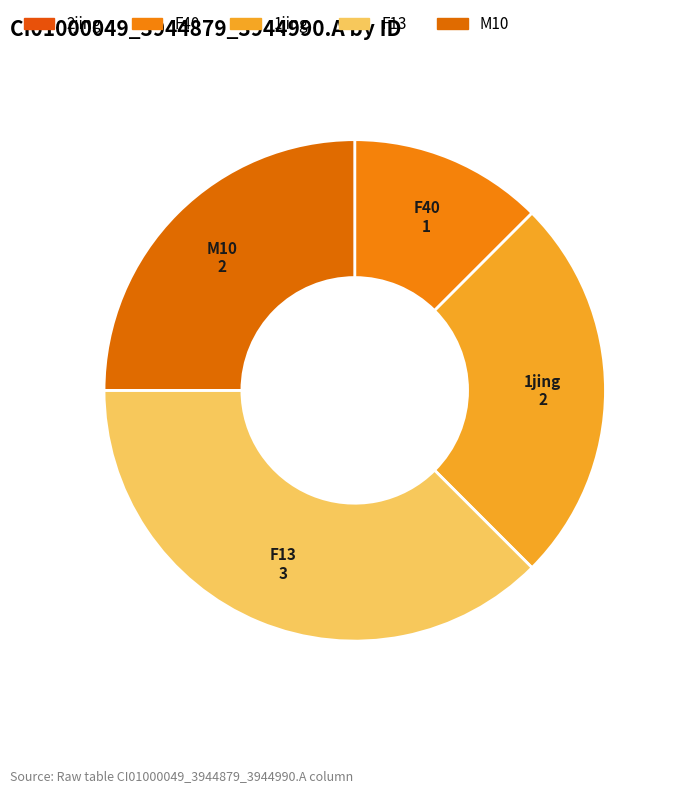

Rank the categories by value from lowest to highest.

2jing, F40, 1jing, M10, F13